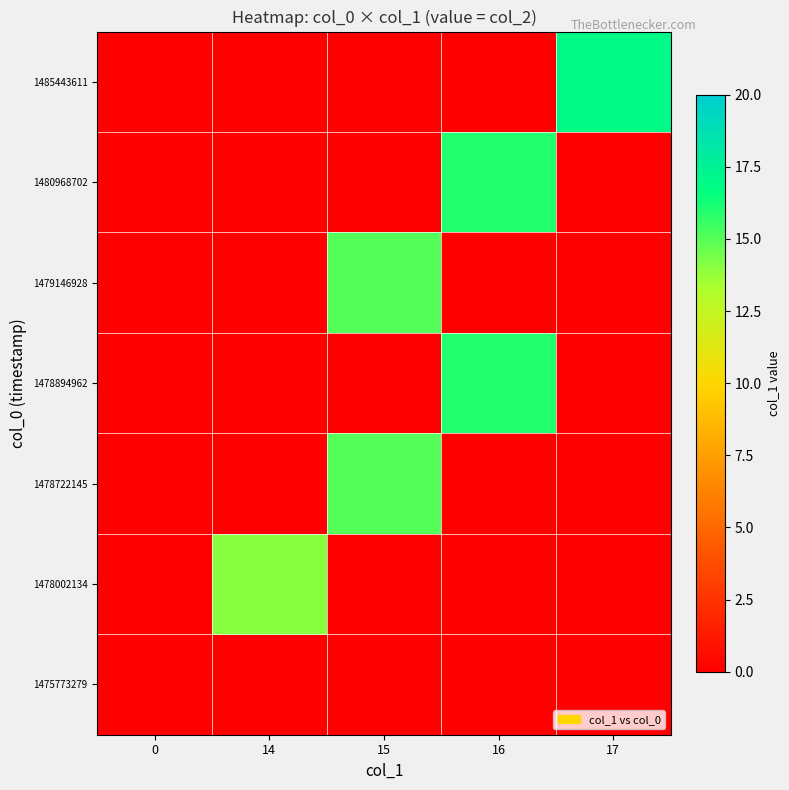

At how many categories does at least one series exceed 7?

4